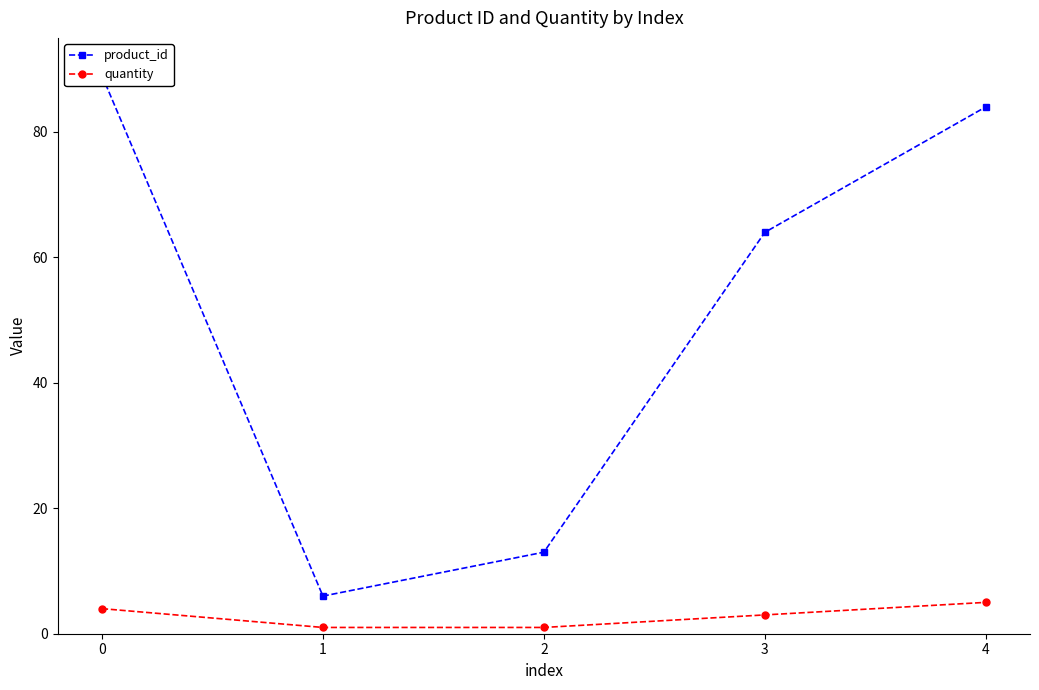

True or false: quantity has a value of 6 at 0.

False